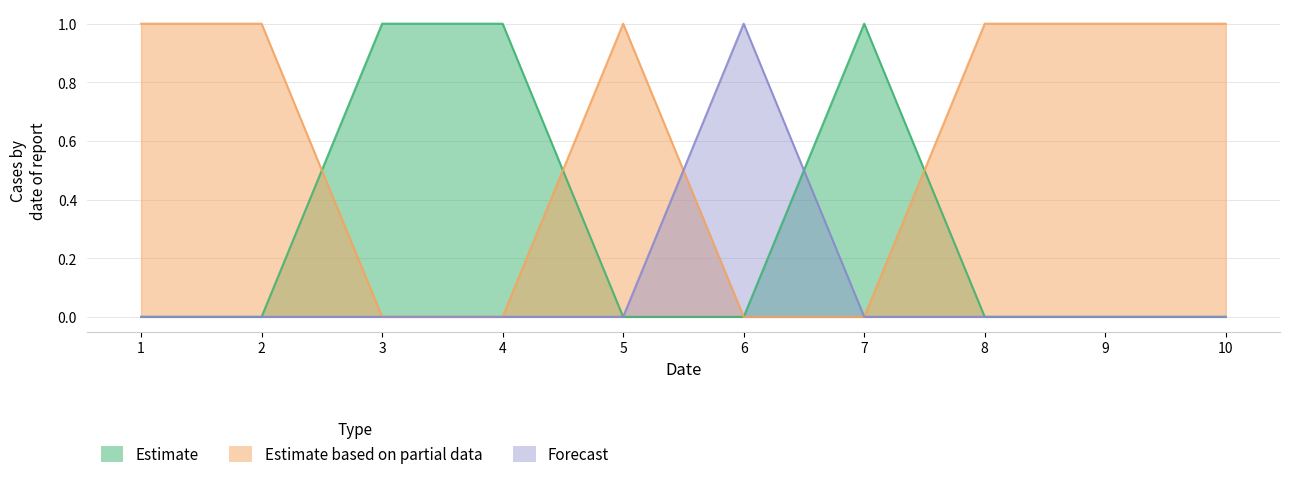

Reading left to right, transcribe all the data shown in this chart.

col_2: 0	0	1	1	0	0	1	0	0	0
col_0_raw: 1	1	0	0	1	0	0	1	1	1
col_1: 0	0	0	0	0	1	0	0	0	0